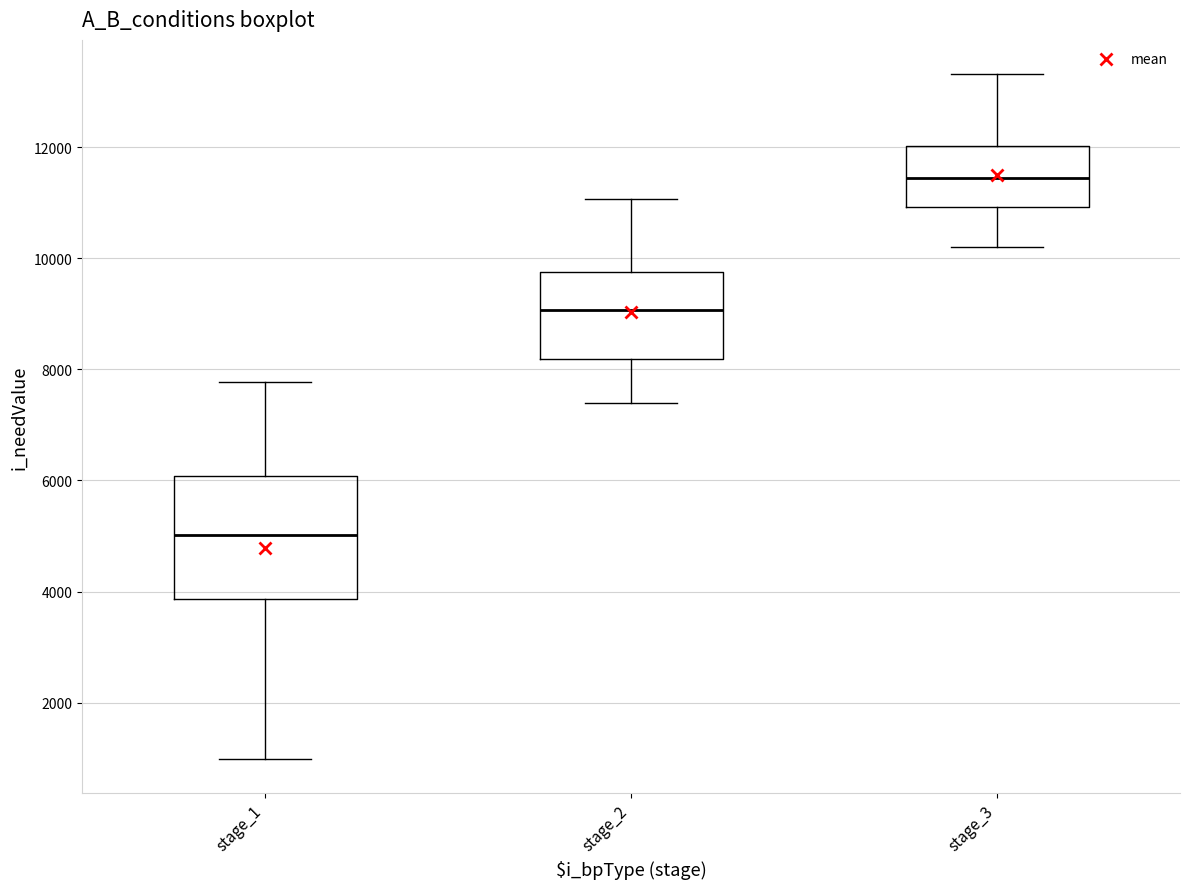

Where does the upper whisker of the box for stage_3 end on the y-axis? The values are not printed on the chart, so give them approximately, as read against the axis.

13400